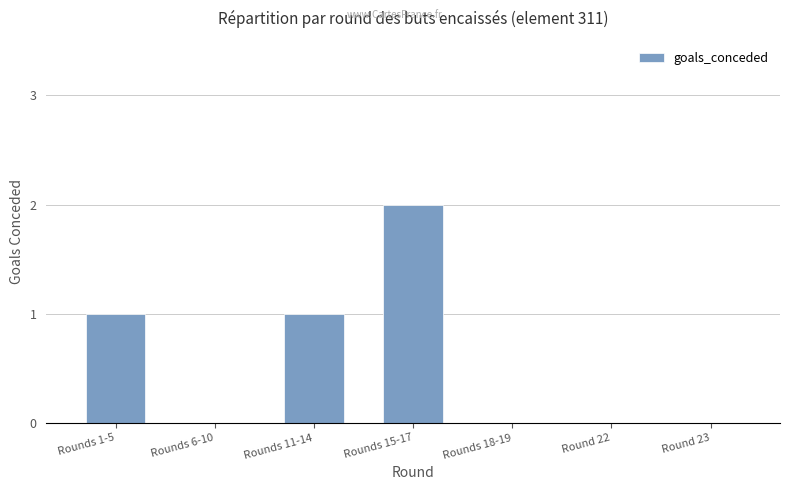

What is the sum of all values?

4